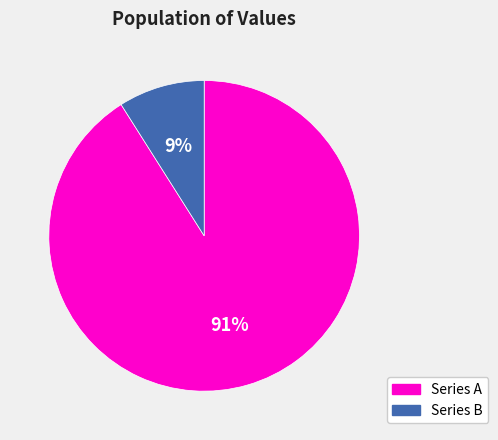

The Series B slice represents 9% of the pie. True or false?

True